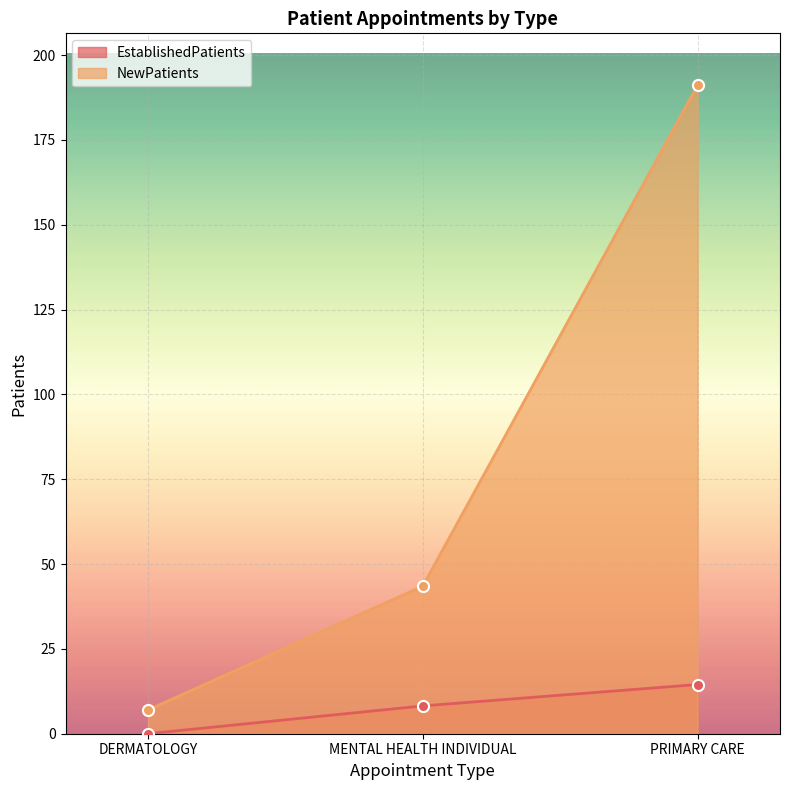

At how many categories does at least one series exceed 117?

1